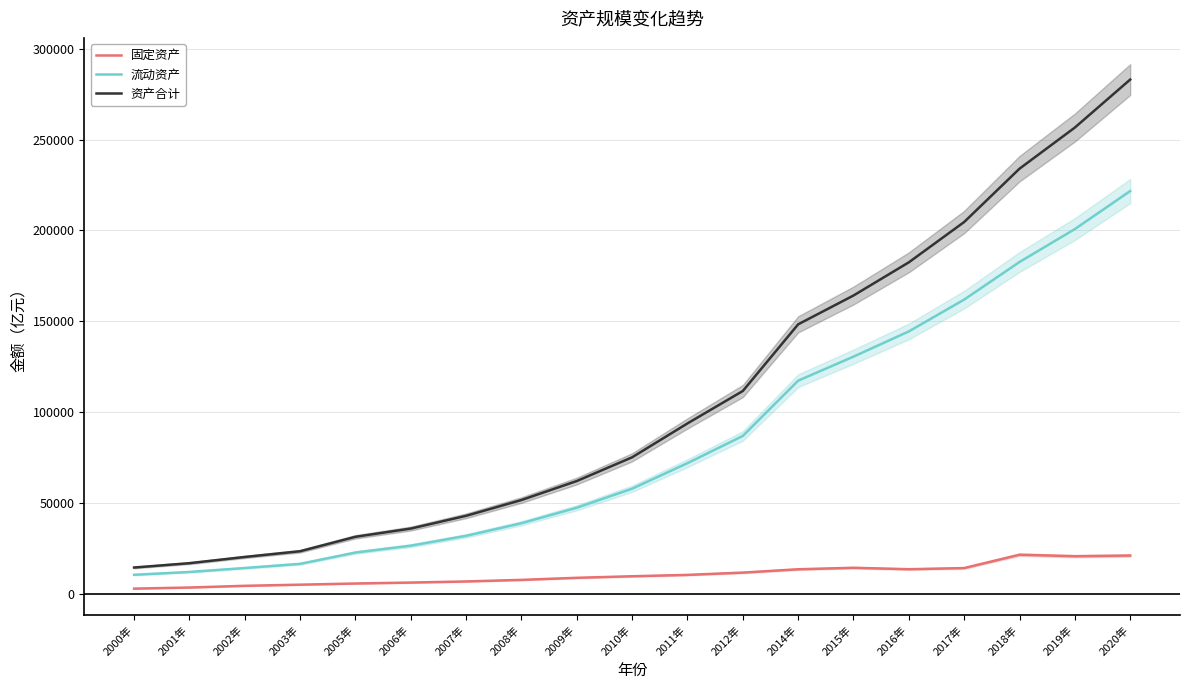

At 2019年, list the series in order from largest to smallest.

资产合计, 流动资产, 固定资产